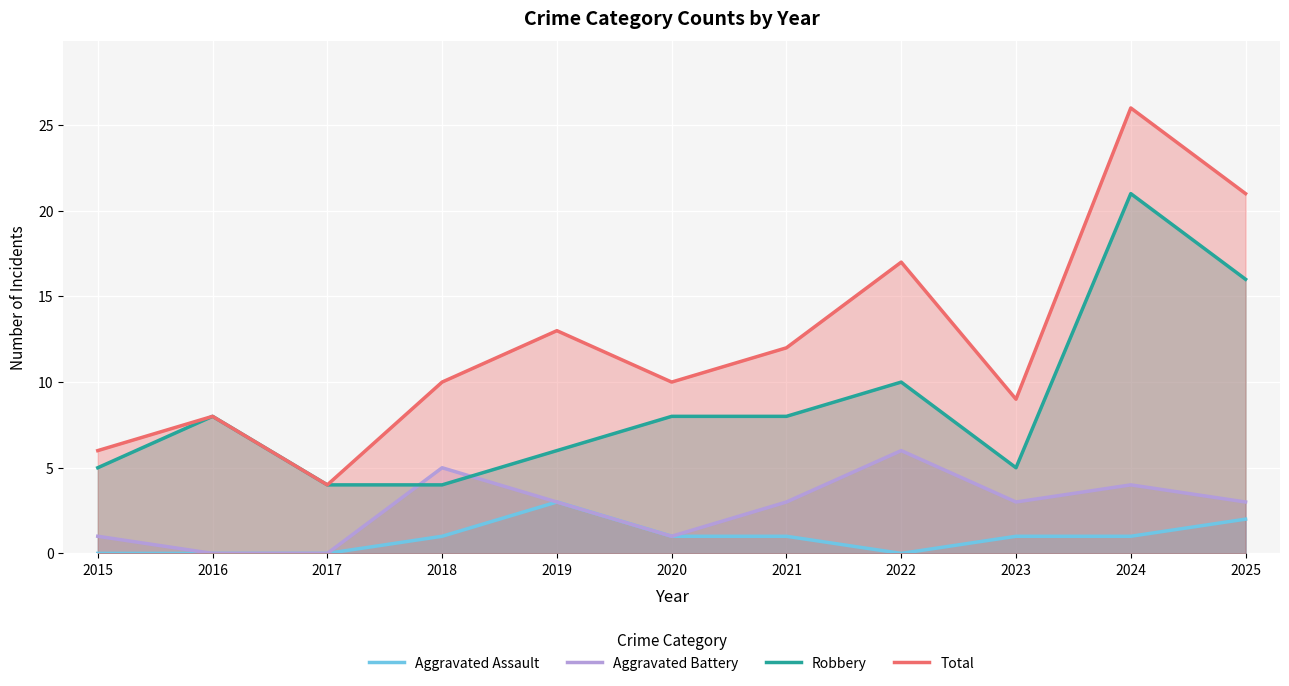

Rank the categories by Total value from highest to lowest.

2024, 2025, 2022, 2019, 2021, 2018, 2020, 2023, 2016, 2015, 2017